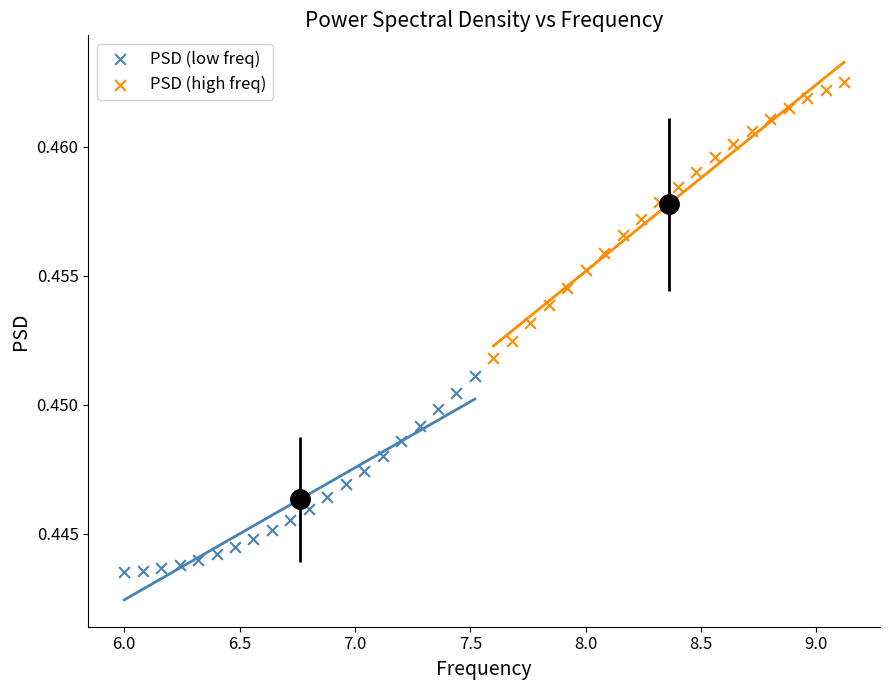

Which series contains the highest Y value?

PSD (high freq)